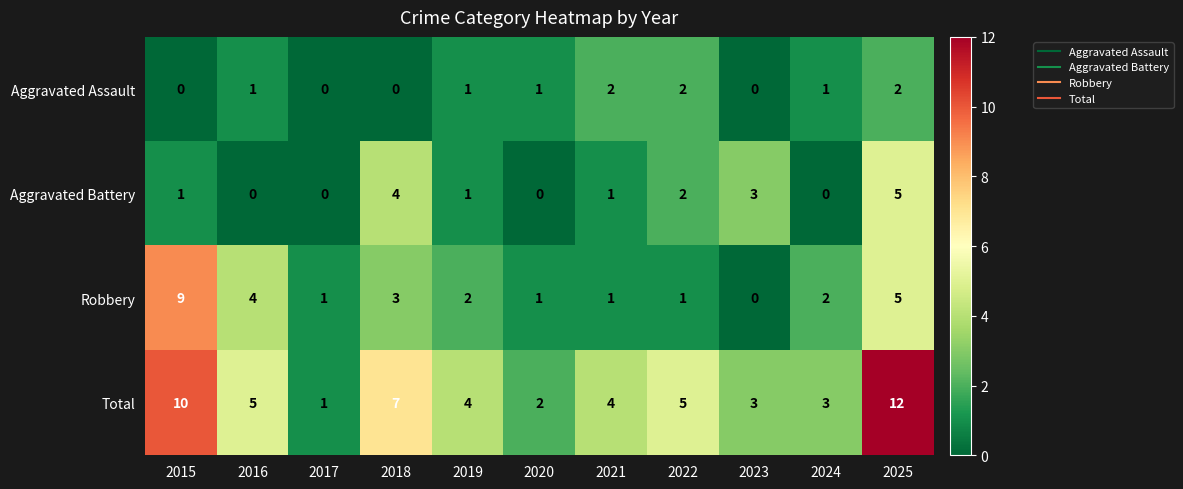

What is the sum of all Aggravated Battery values?

17